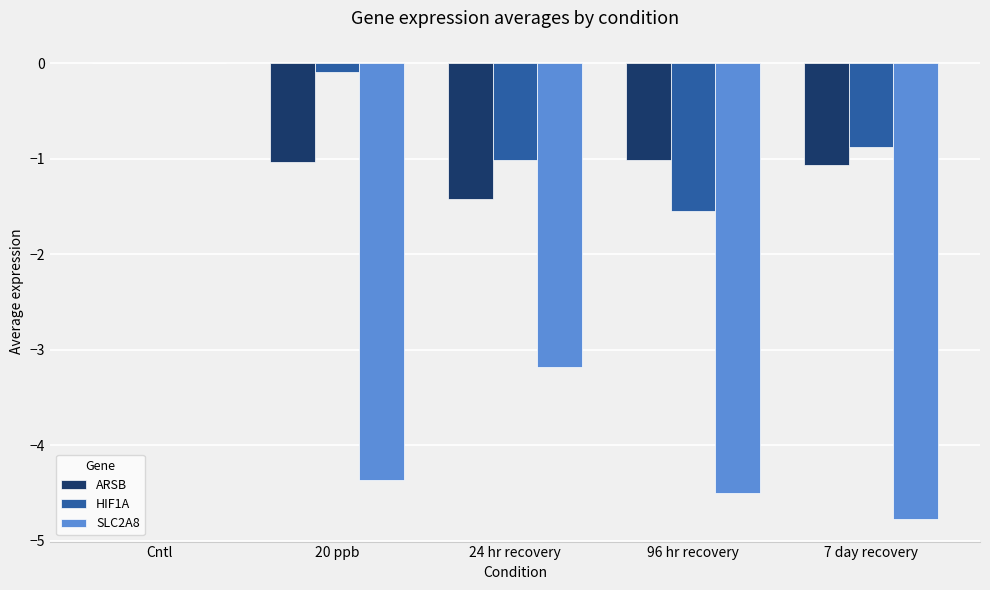

What is the sum of all ARSB values?

-4.5